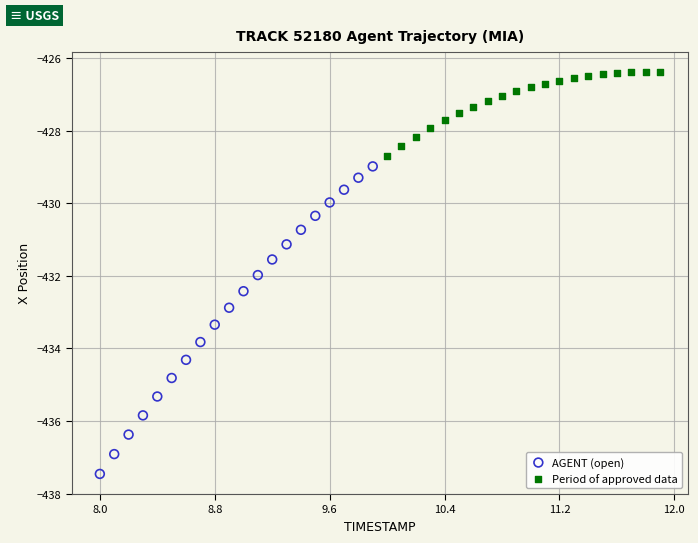

Which series reaches the minimum Y coordinate?

AGENT (open)